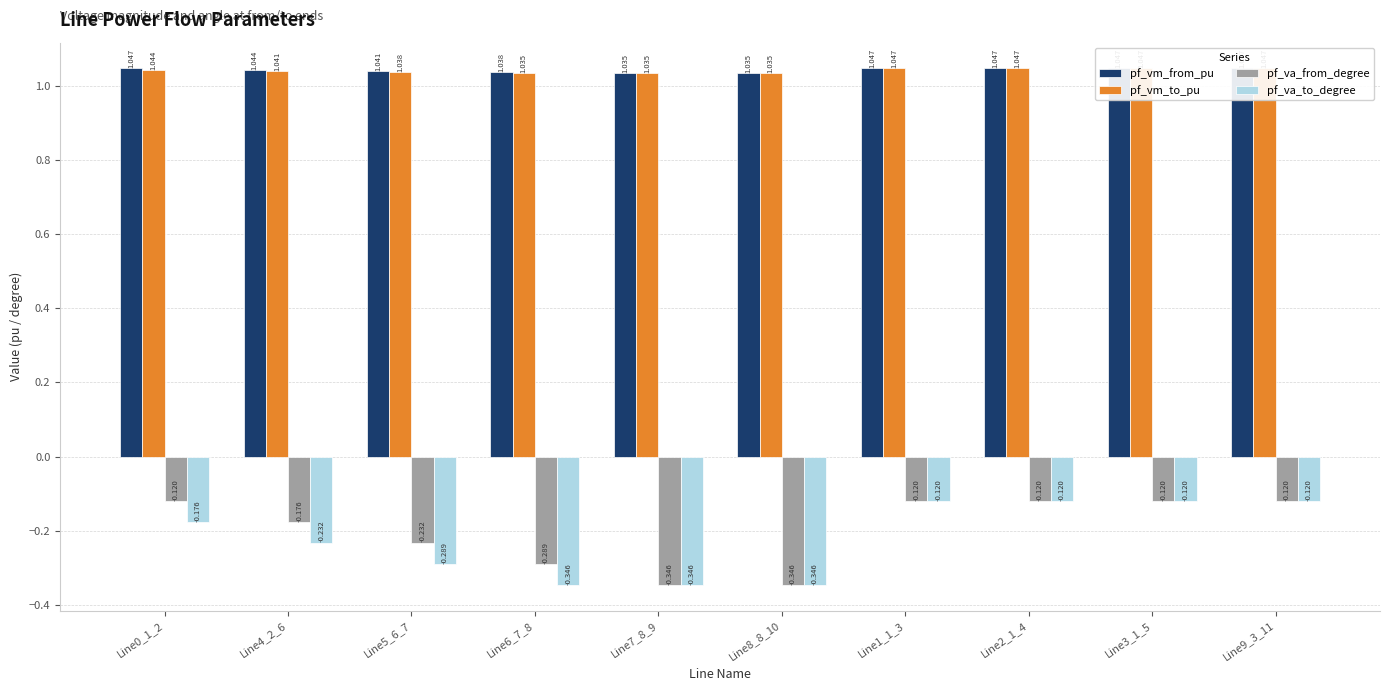

Reading left to right, what are all the values shown in this chart?

pf_vm_from_pu: Line0_1_2=1.0	Line4_2_6=1.0	Line5_6_7=1.0	Line6_7_8=1.0	Line7_8_9=1.0	Line8_8_10=1.0	Line1_1_3=1.0	Line2_1_4=1.0	Line3_1_5=1.0	Line9_3_11=1.0
pf_vm_to_pu: Line0_1_2=1.0	Line4_2_6=1.0	Line5_6_7=1.0	Line6_7_8=1.0	Line7_8_9=1.0	Line8_8_10=1.0	Line1_1_3=1.0	Line2_1_4=1.0	Line3_1_5=1.0	Line9_3_11=1.0
pf_va_from_degree: Line0_1_2=-0.1	Line4_2_6=-0.2	Line5_6_7=-0.2	Line6_7_8=-0.3	Line7_8_9=-0.3	Line8_8_10=-0.3	Line1_1_3=-0.1	Line2_1_4=-0.1	Line3_1_5=-0.1	Line9_3_11=-0.1
pf_va_to_degree: Line0_1_2=-0.2	Line4_2_6=-0.2	Line5_6_7=-0.3	Line6_7_8=-0.3	Line7_8_9=-0.3	Line8_8_10=-0.3	Line1_1_3=-0.1	Line2_1_4=-0.1	Line3_1_5=-0.1	Line9_3_11=-0.1